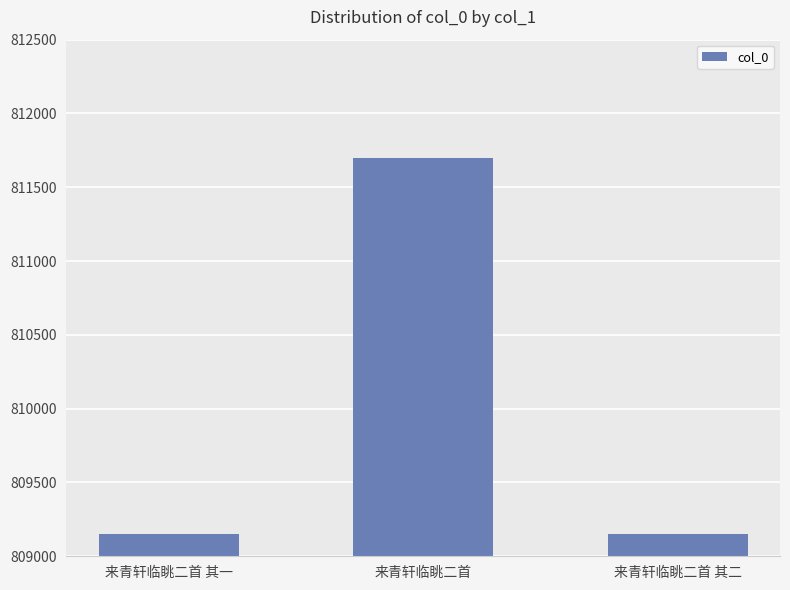

What is the value of the 2nd bar from the left?

811699